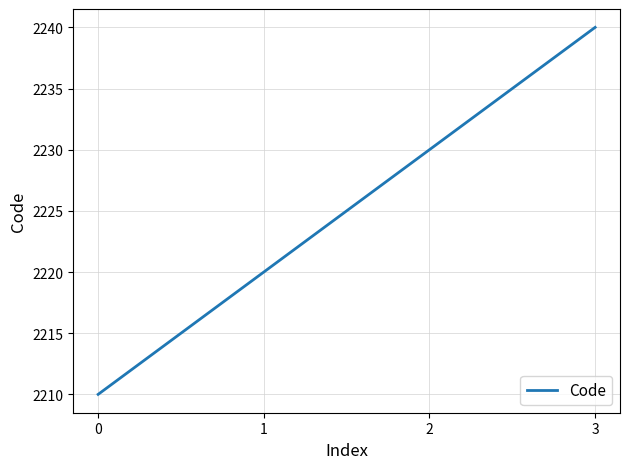

What is the difference between the values at 0 and 2?

20